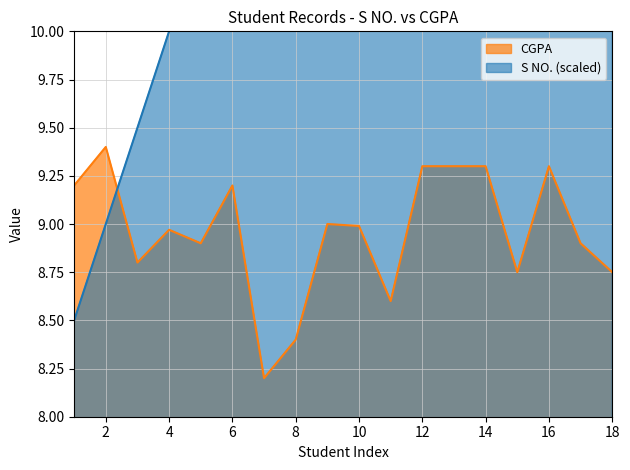

Which series has the largest range (max minus min)?

S_NO